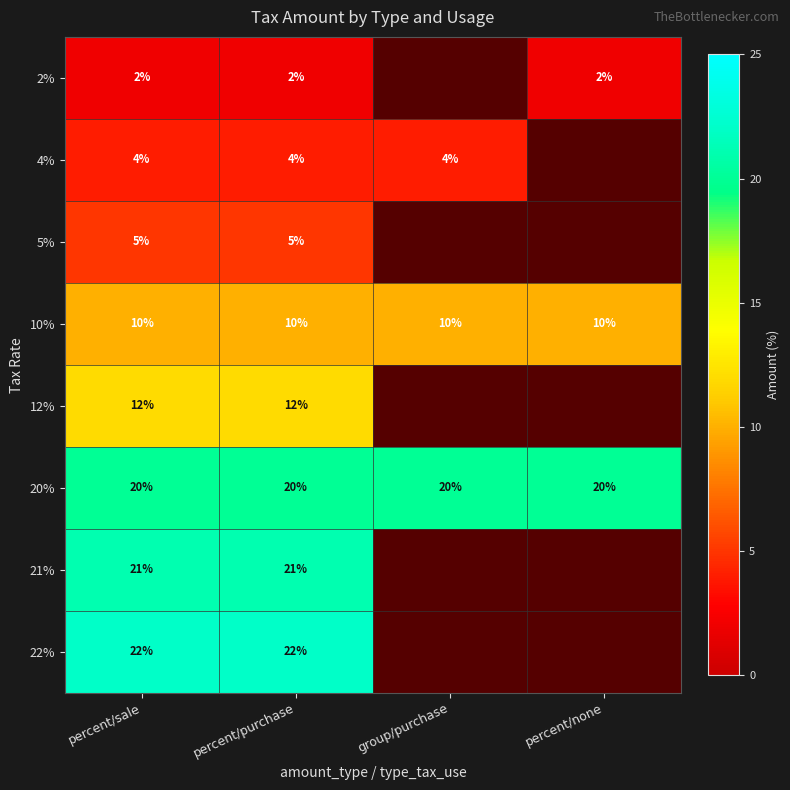

True or false: 4% has a value of 4 at group/purchase.

True